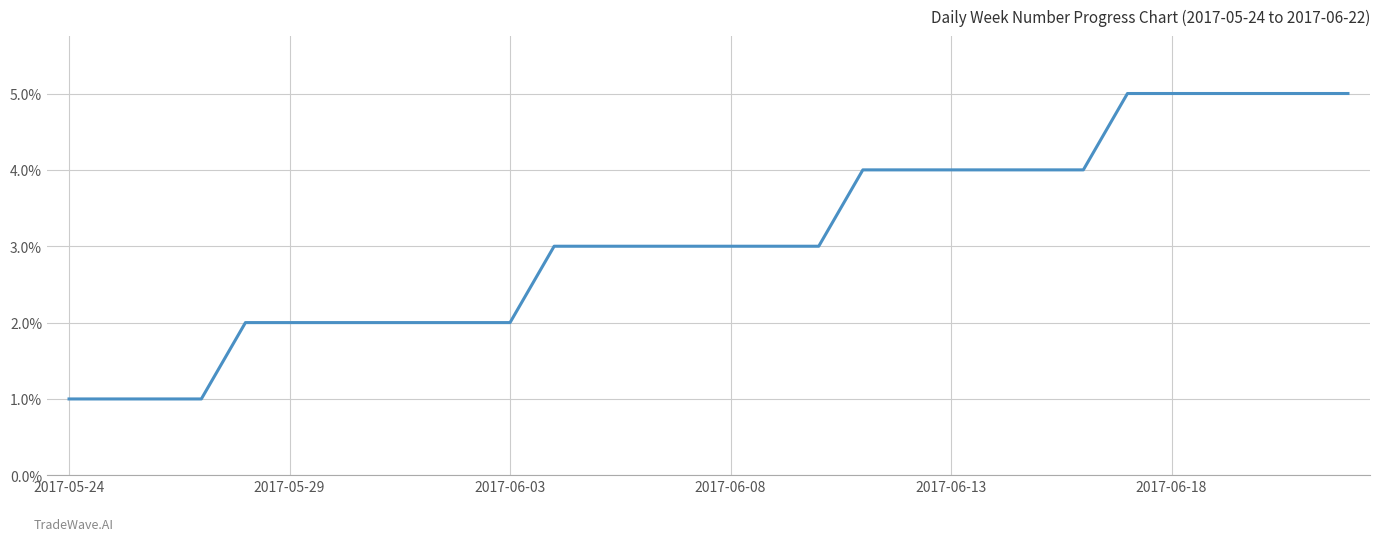

At which label is the value closest to 0?

2017-05-24